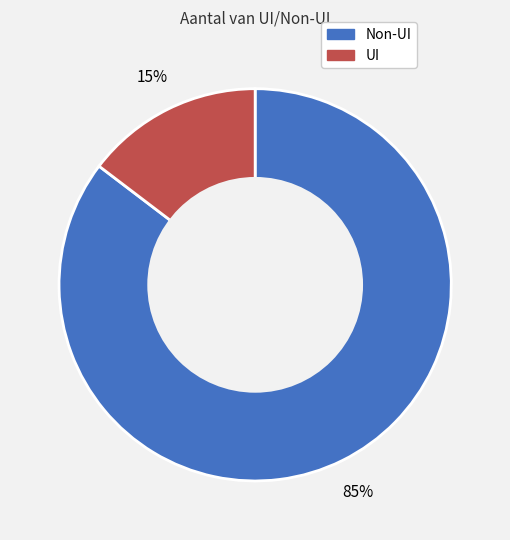

How many slices are in this pie chart?

2